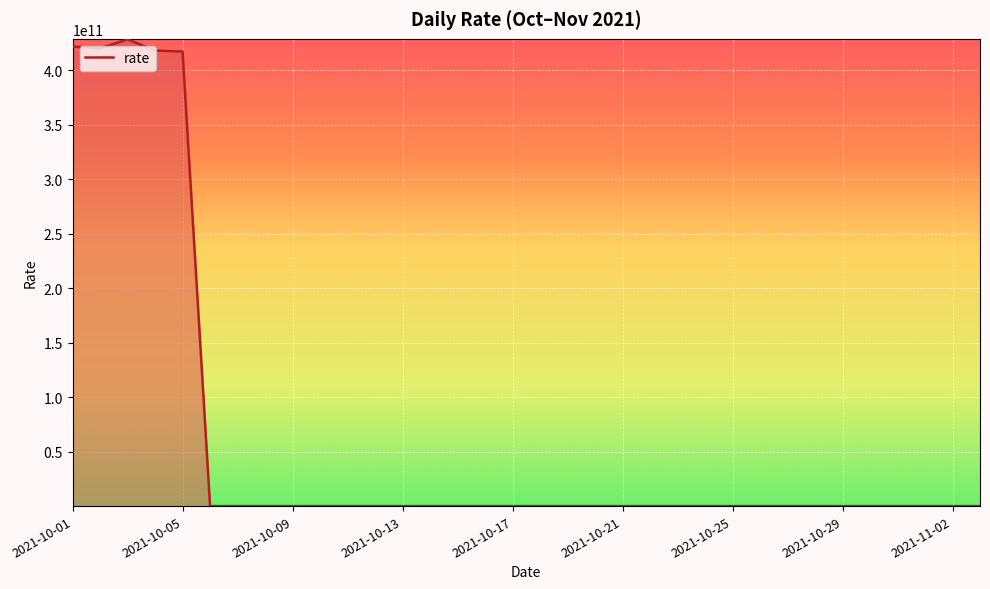

How many points are higher than both their immediate neighbors (excluding endpoints)?

6